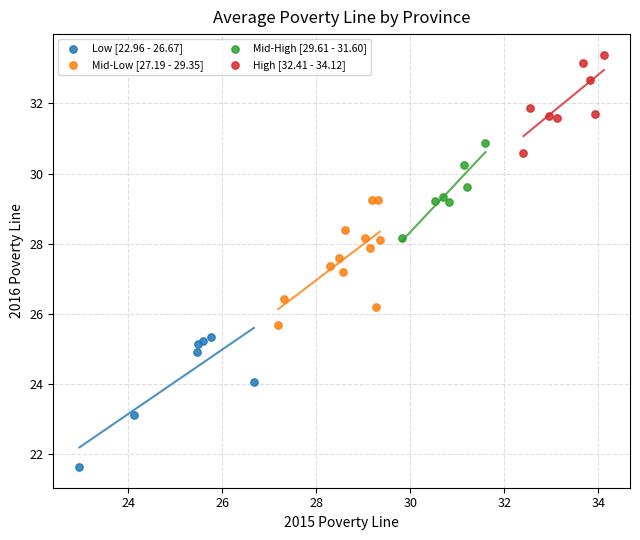

Which series contains the highest Y value?

High [32.41 - 34.12]